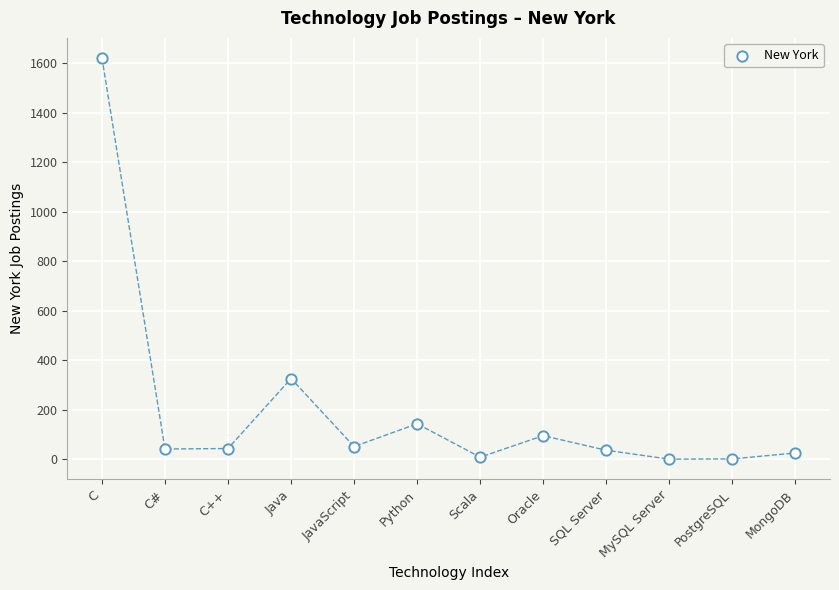

What Y value in the scatter plot is closest to 811?

326